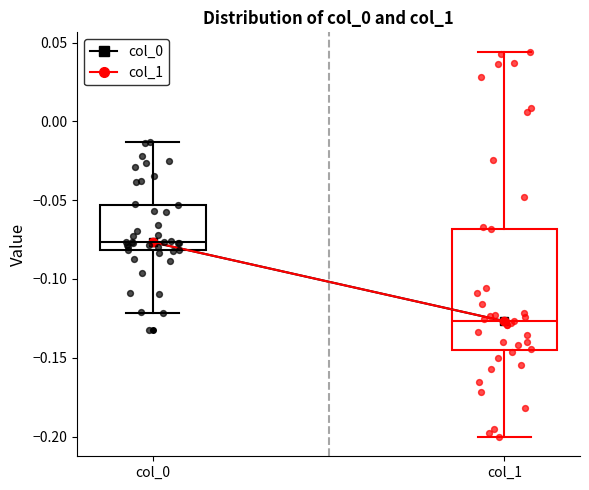

Which box has the highest median line?

col_0